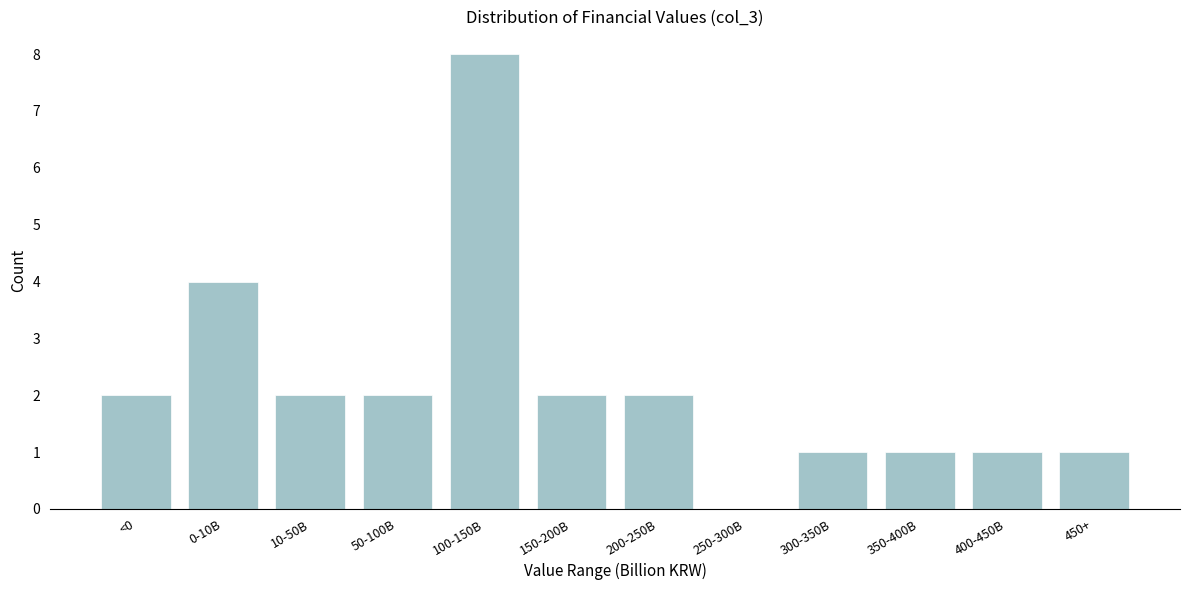

Reading left to right, transcribe all the data shown in this chart.

<0=2	0-10B=4	10-50B=2	50-100B=2	100-150B=8	150-200B=2	200-250B=2	250-300B=0	300-350B=1	350-400B=1	400-450B=1	450+=1